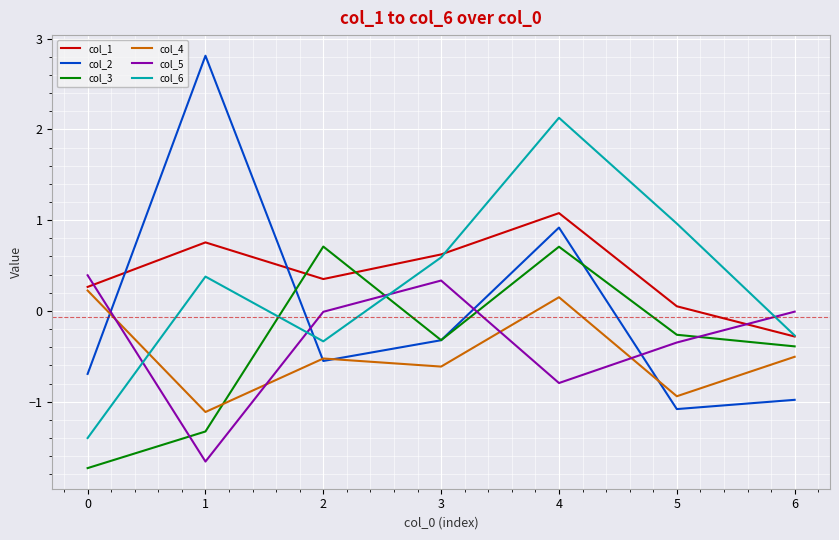

What is the difference between the maximum and minimum values in the col_1 series?

1.4